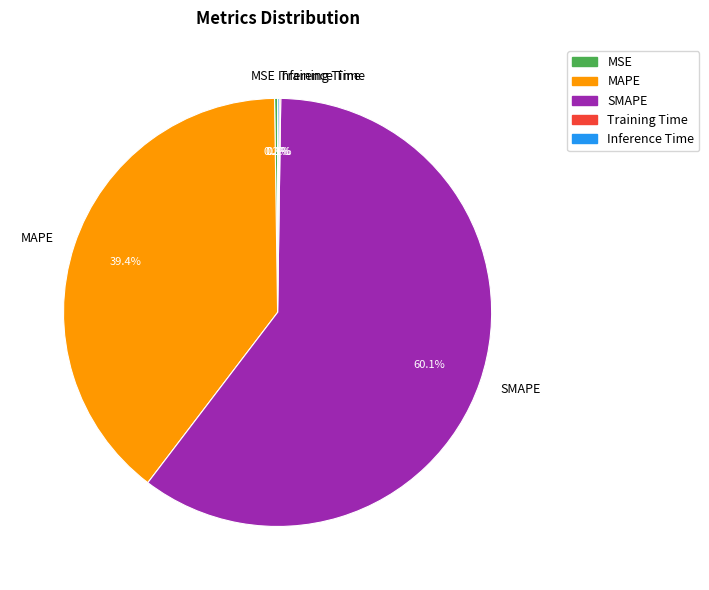

What percentage is the SMAPE slice, to the nearest percent?

60%